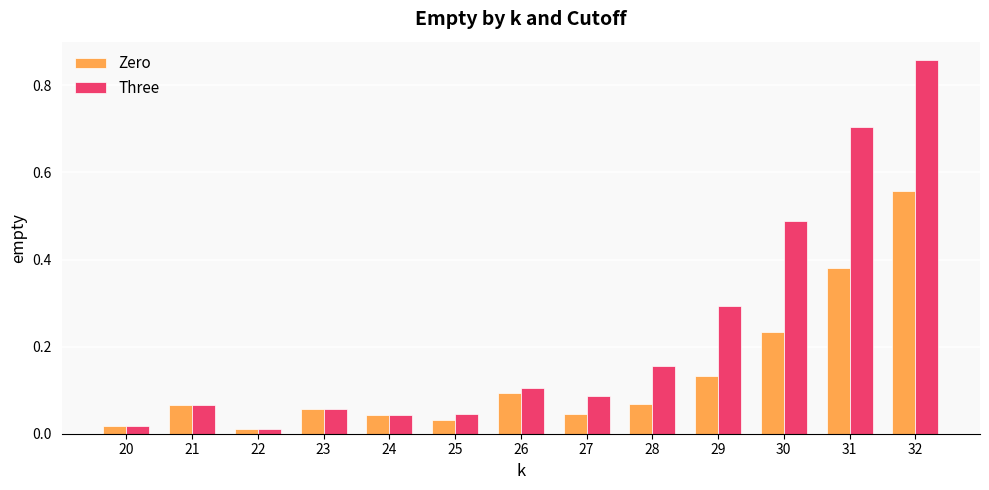

At which category is the sum across all series the highest?

32